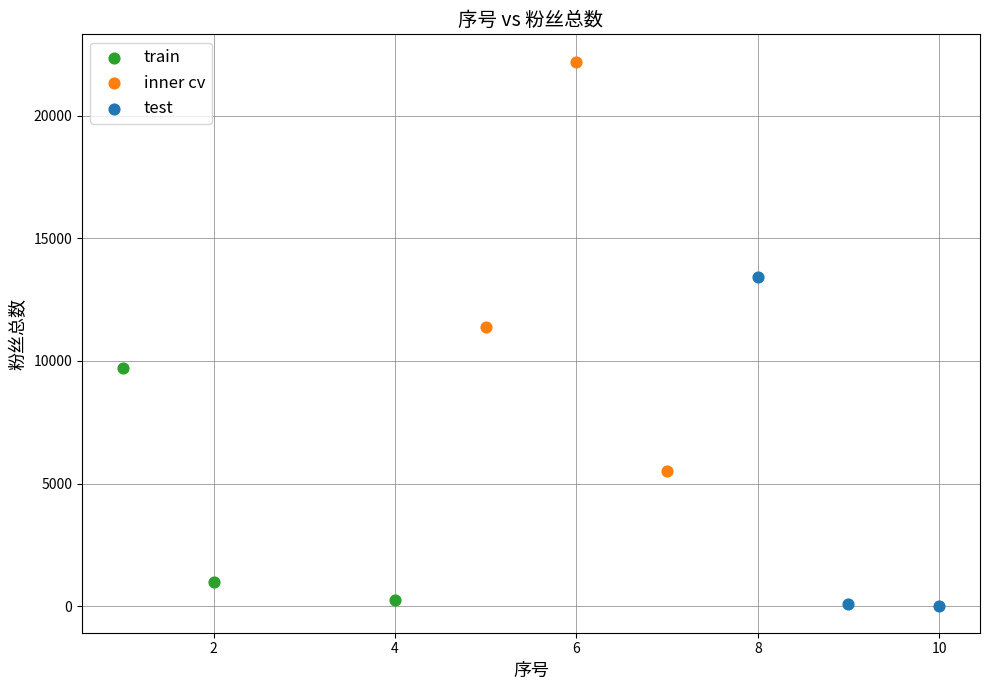

Which series has the widest spread of Y values?

inner cv